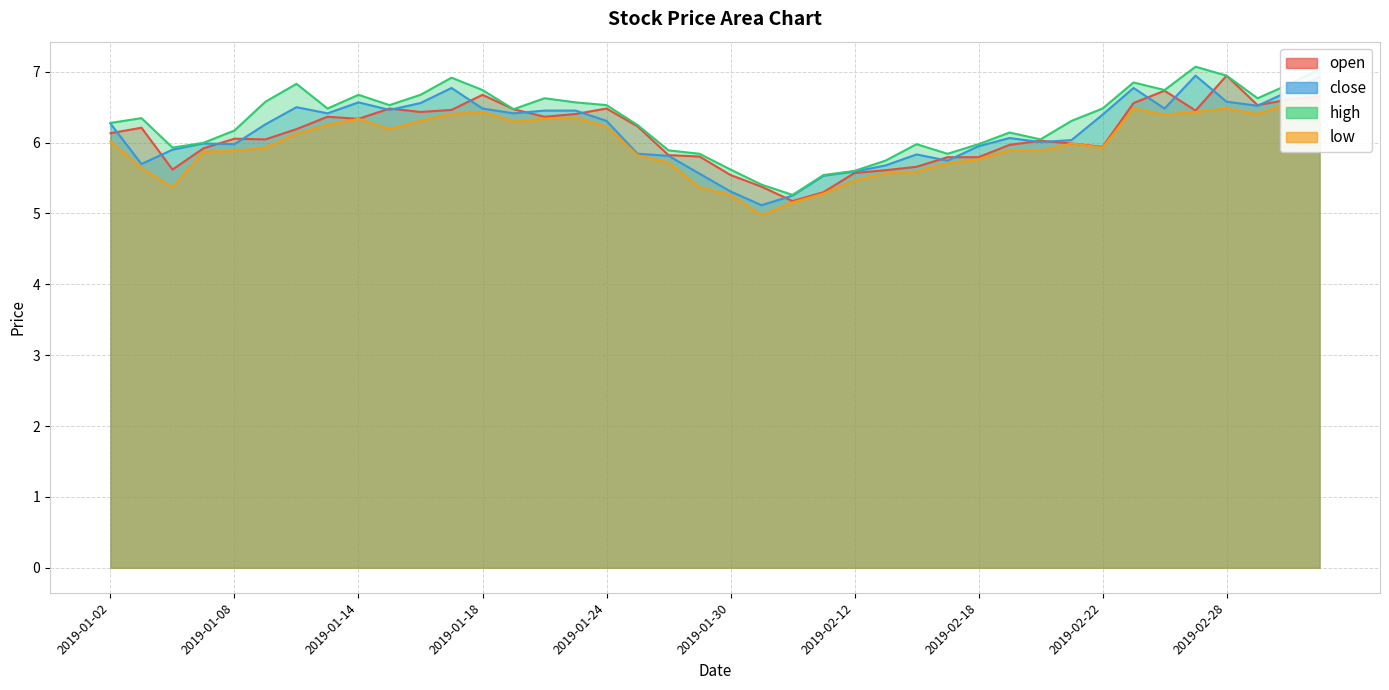

What is the difference between the second highest and minimum values in the low series?

1.6